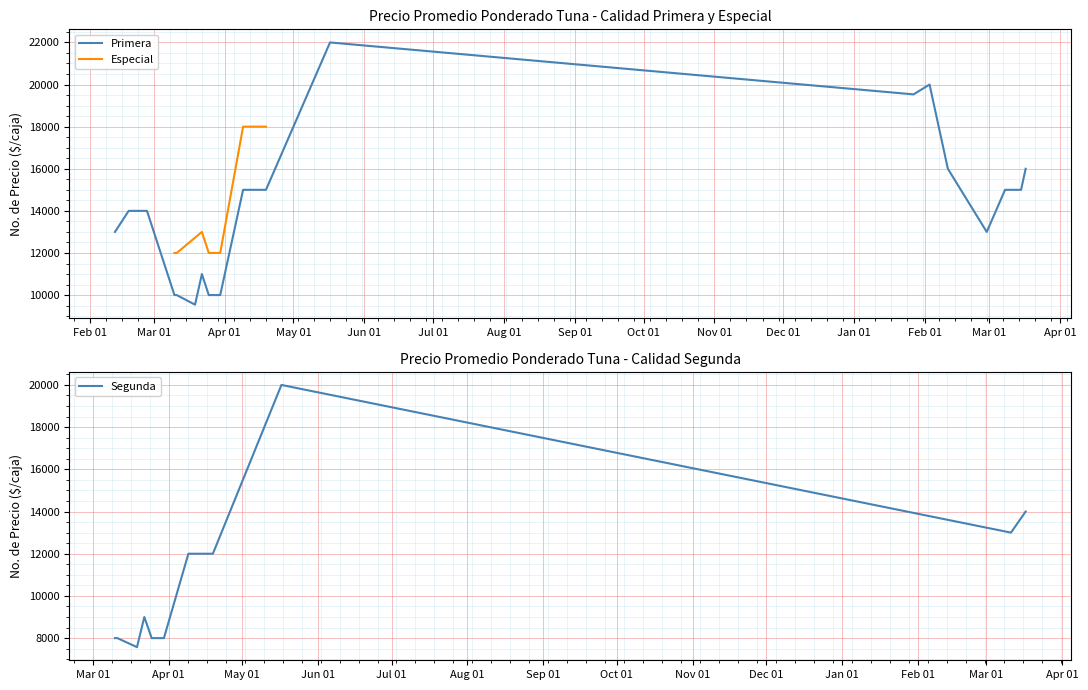

What is the highest value of the Primera series?

22000